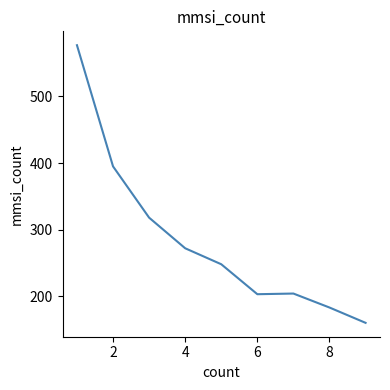

What is the smallest value displayed?

160